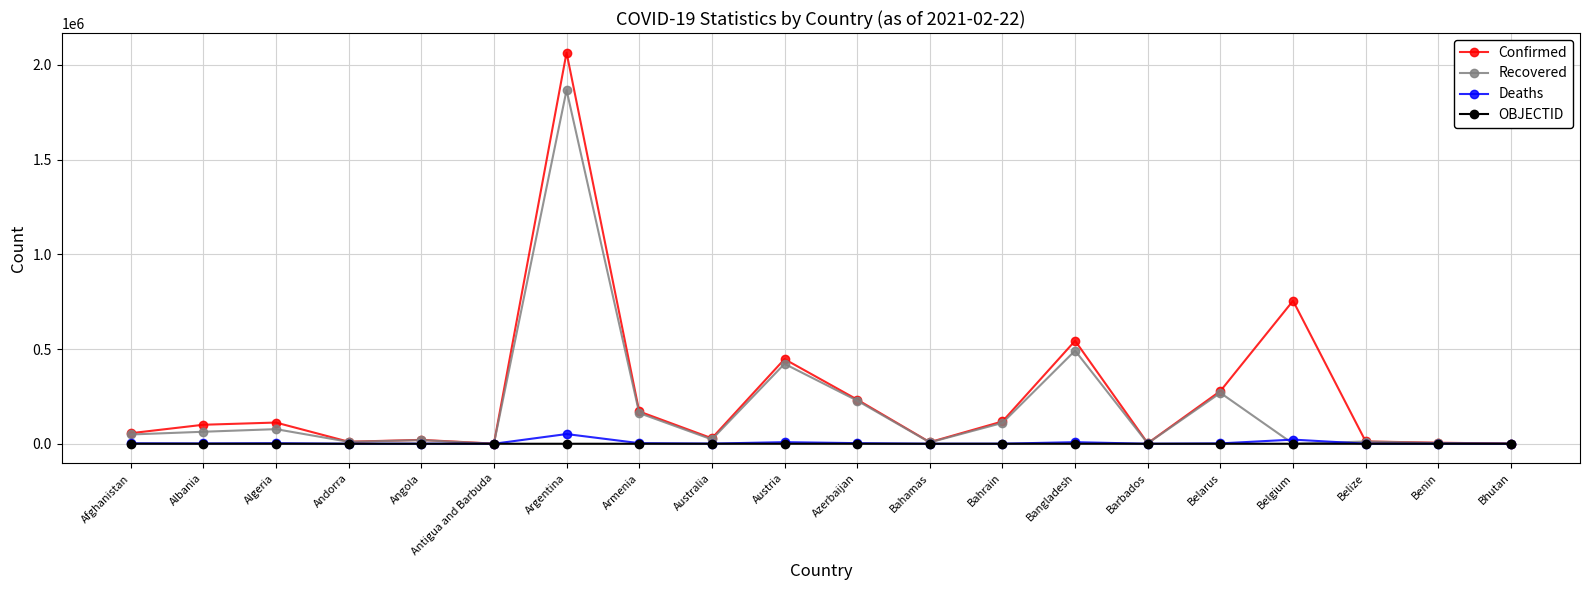

What is the label of the 5th point from the right?

Belarus